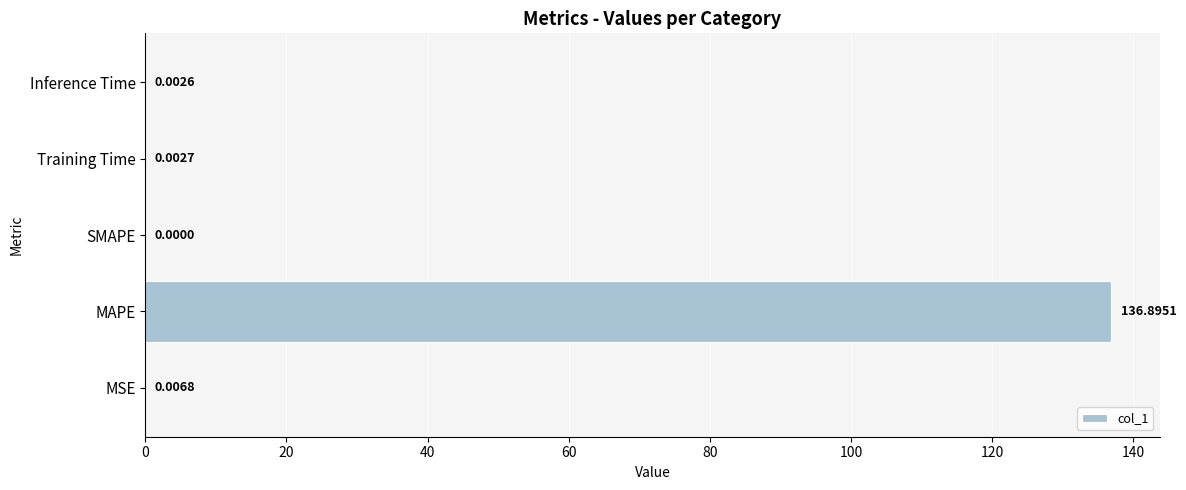

Between MAPE and Training Time, which is larger?

MAPE